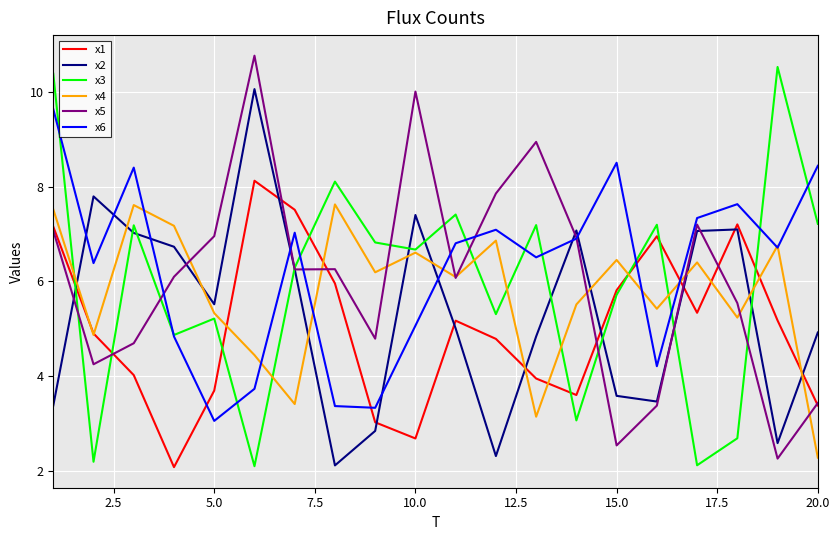

What is the difference between the maximum and minimum values in the x5 series?

8.5